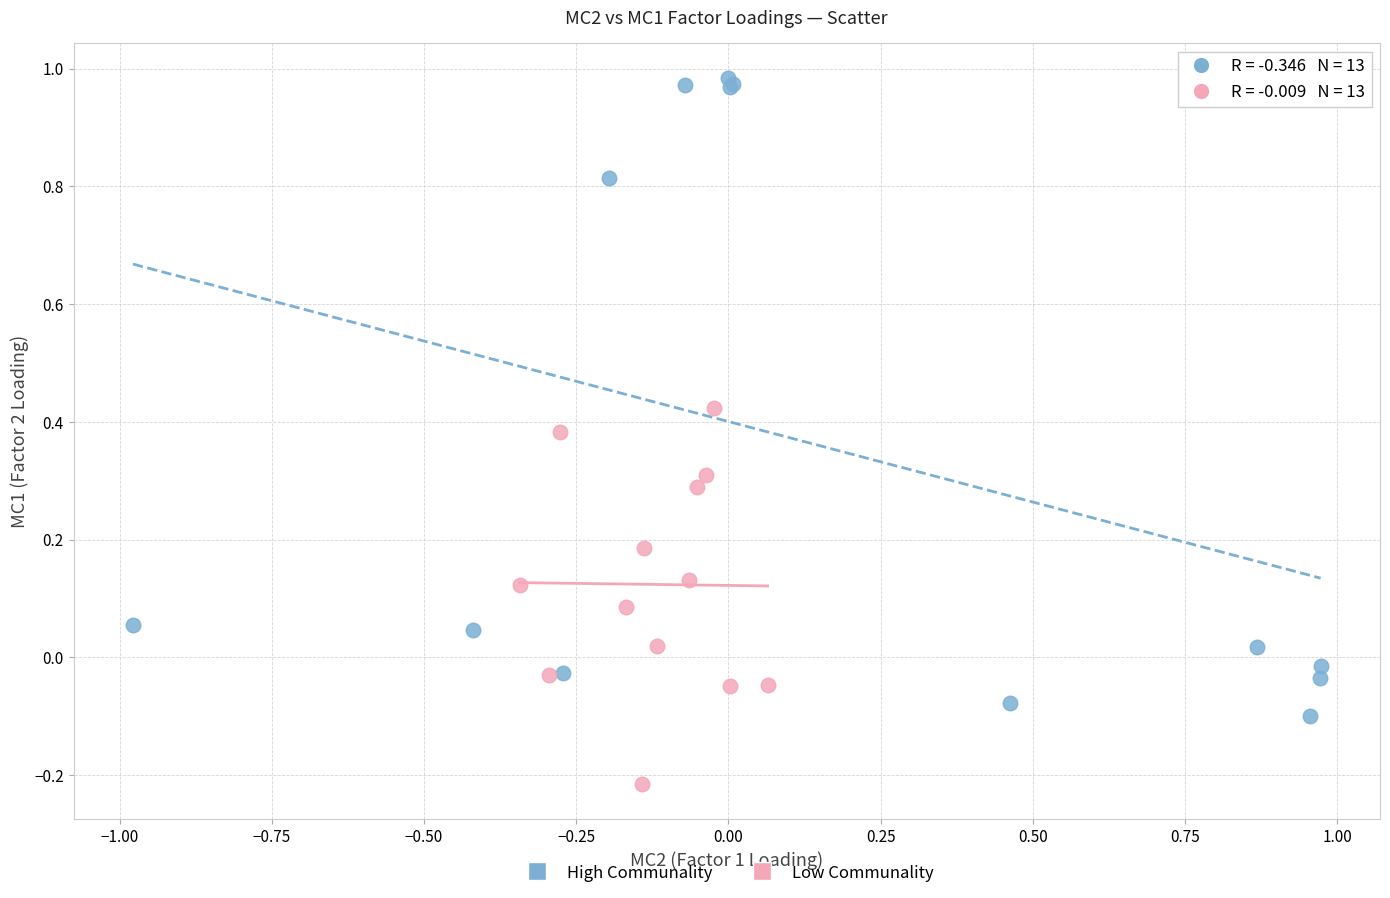

Which series has the widest spread of Y values?

High Communality